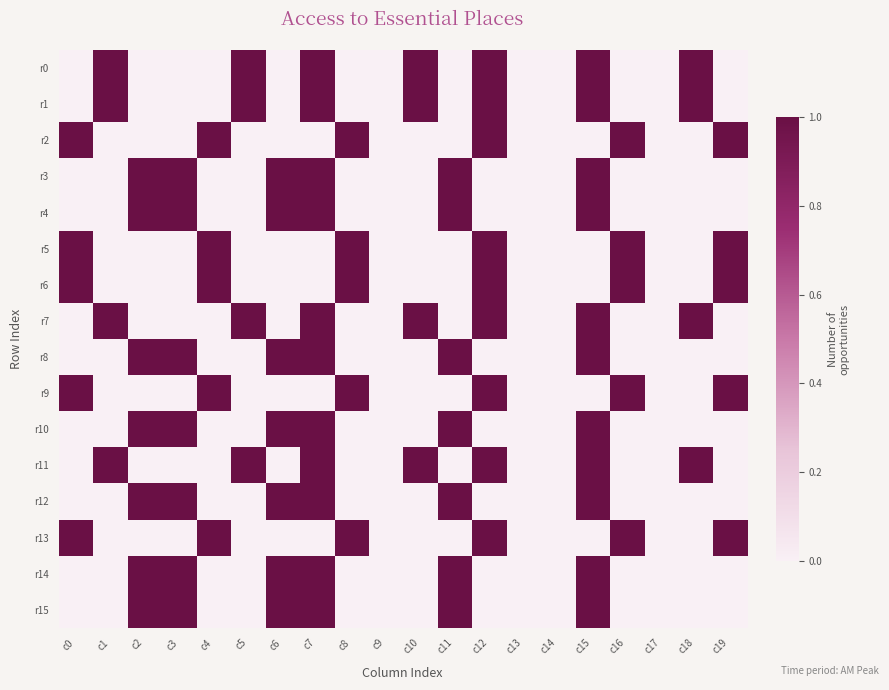

At which category is the sum across all series the highest?

c7